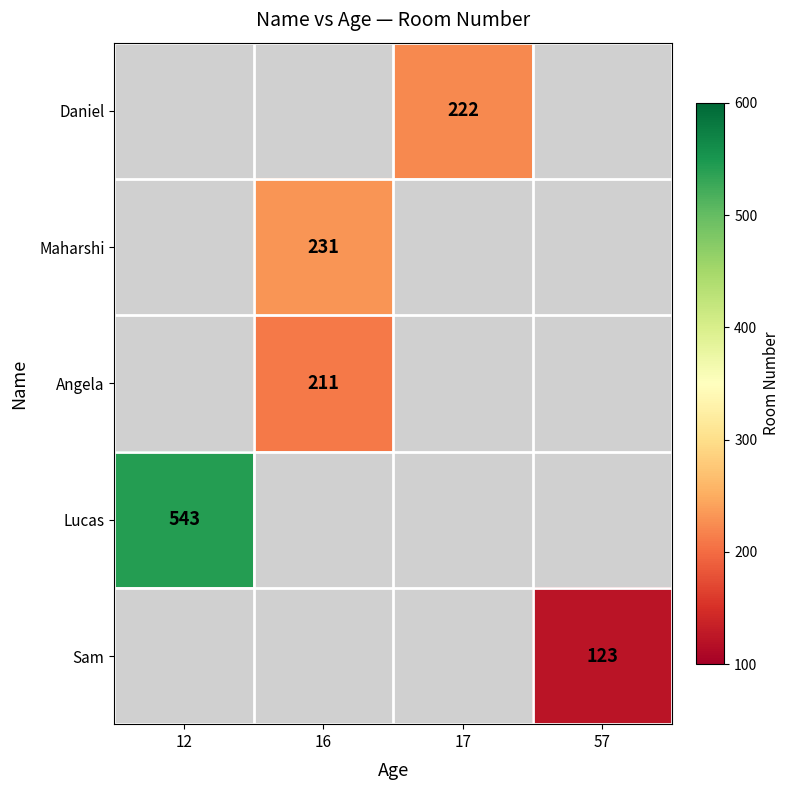

Which label corresponds to the smallest value in the chart?

57